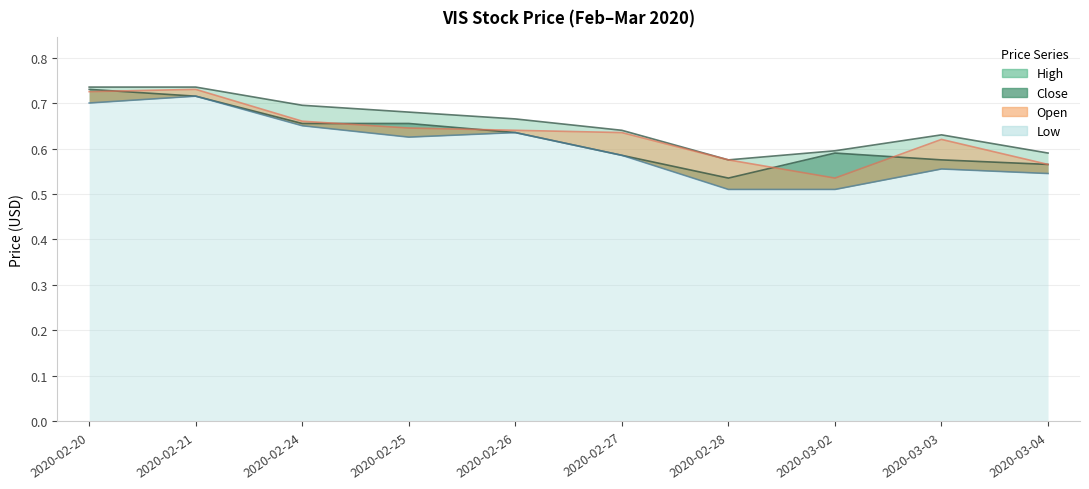

Is it true that close equals 0.3 at 2020-02-28?

False